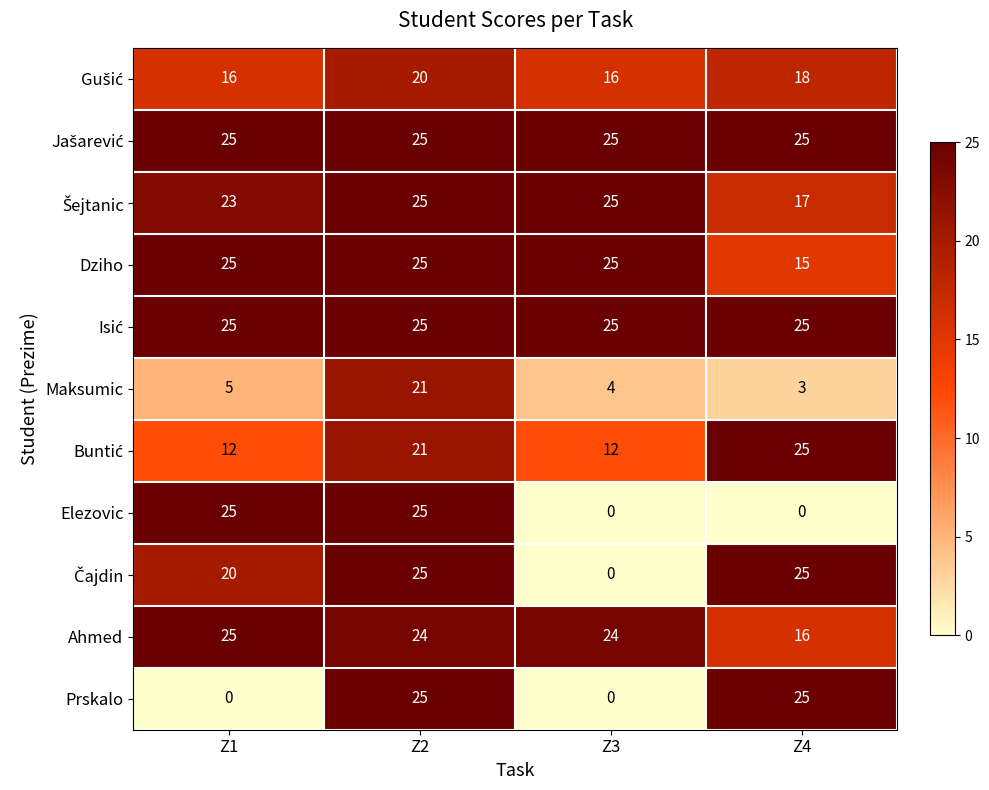

True or false: Maksumic has a value of 6 at Z3.

False